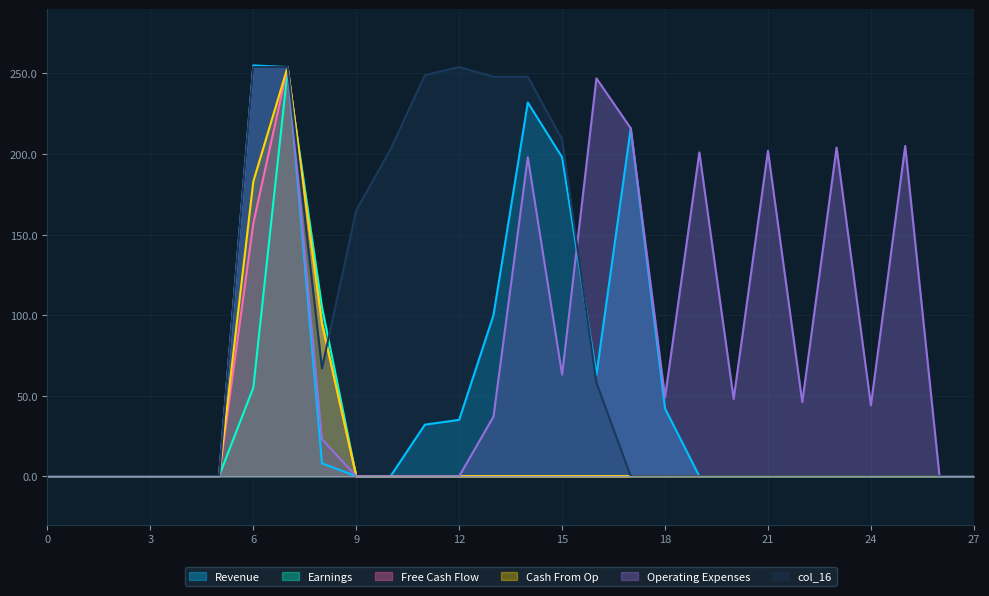

Reading right to left, what are all the values shown in this chart?

col_15: 0	0	0	0	0	0	0	0	0	42	216	63	198	232	100	35	32	0	0	8	254	255	0	0	0	0	0	0
col_11: 0	0	0	0	0	0	0	0	0	0	0	0	0	0	0	0	0	0	0	105	252	55	0	0	0	0	0	0
col_12: 0	0	0	0	0	0	0	0	0	0	0	0	0	0	0	0	0	0	0	95	254	157	0	0	0	0	0	0
col_13: 0	0	0	0	0	0	0	0	0	0	0	0	0	0	0	0	0	0	0	95	254	183	0	0	0	0	0	0
col_14: 0	0	205	44	204	46	202	48	201	49	216	247	63	198	37	0	0	0	0	23	254	254	0	0	0	0	0	0
col_16: 0	0	0	0	0	0	0	0	0	0	0	58	209	248	248	254	249	203	165	67	254	254	0	0	0	0	0	0